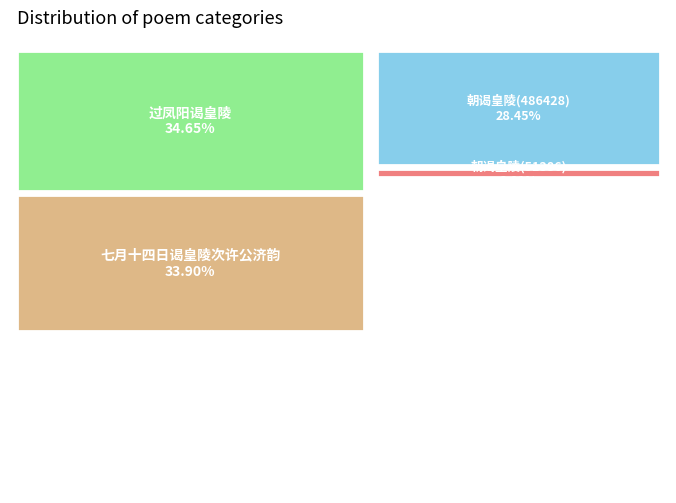

What is the change in value from 七月十四日谒皇陵次许公济韵 to 过凤阳谒皇陵?

+12720